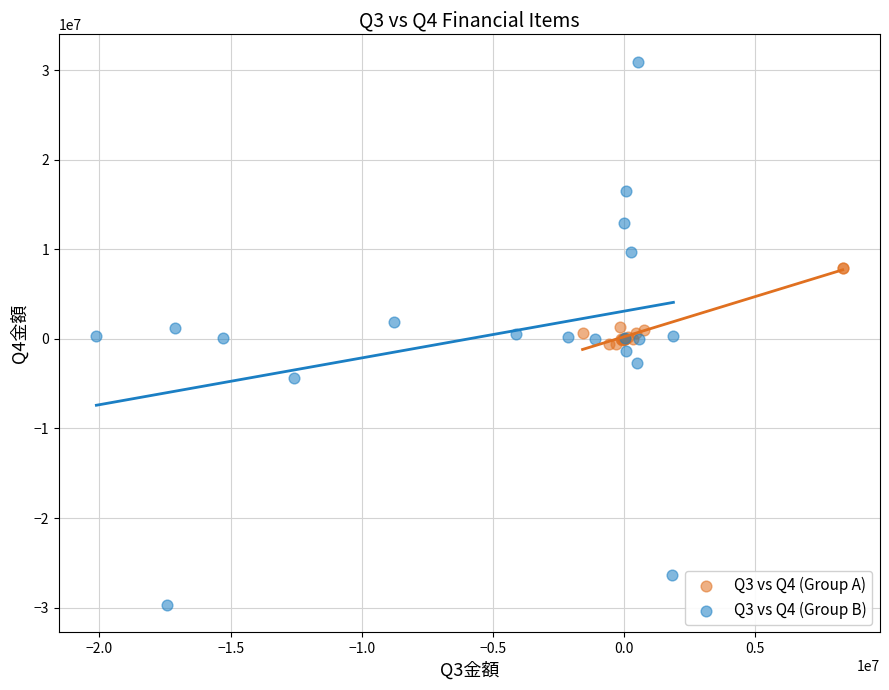

Which series reaches the minimum Y coordinate?

Q3 vs Q4 (Group B)